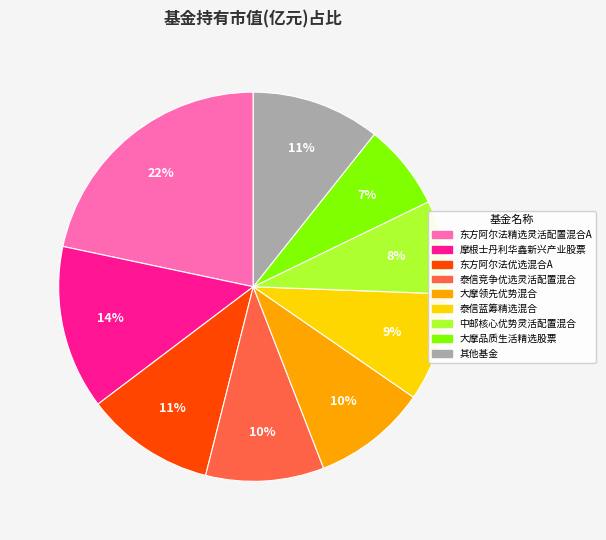

To the nearest percent, what is the average slice percentage?

11%